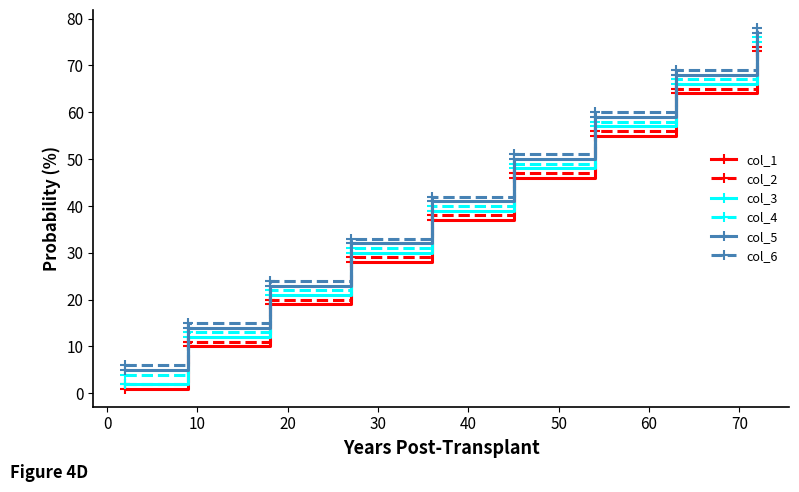

What is the value of the col_4 point at the 4th from the left?

31